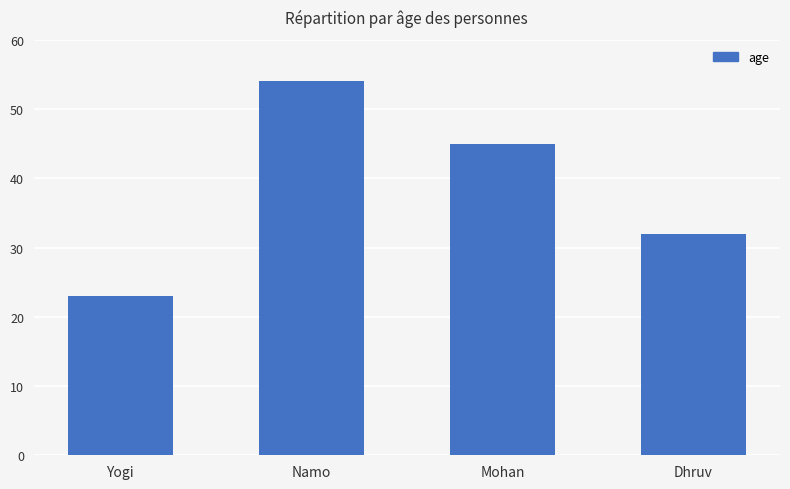

What is the sum of all values?

154